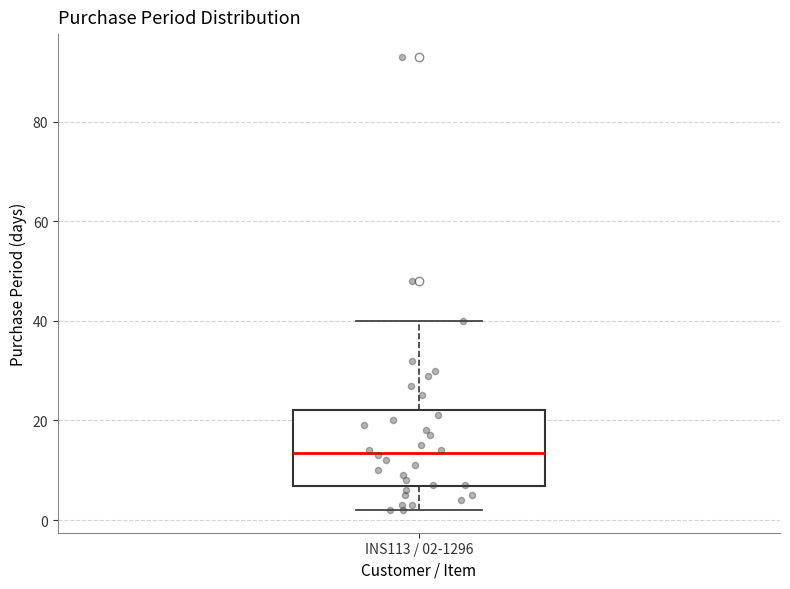

Read this box plot against the y-axis: the position of the median line, the range covered by the box, and the ends of both whiskers. The values are not printed on the chart, so give them approximately, as read against the axis.

median 14, box 6 to 22, whiskers 2 to 40